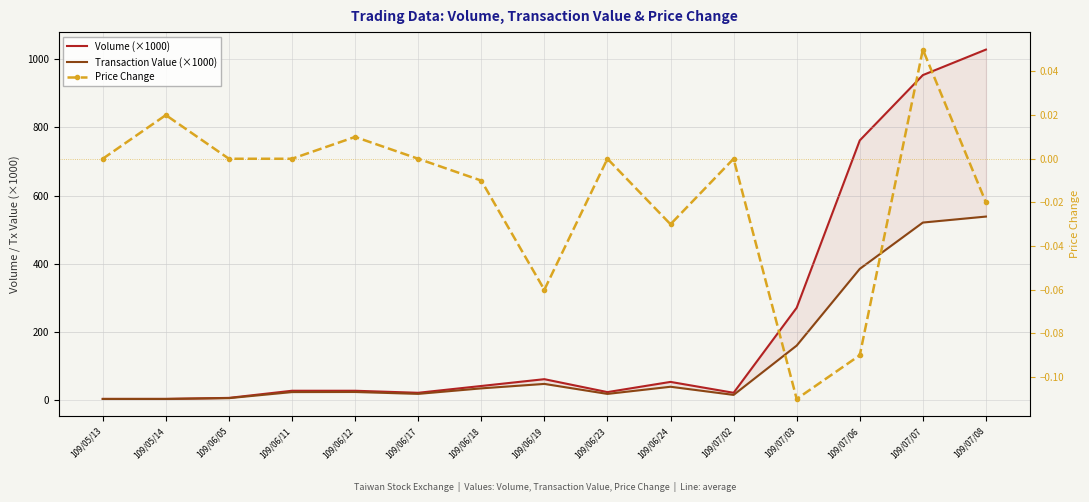

What is the difference between the Price Change values at 109/06/19 and 109/07/02?

0.1